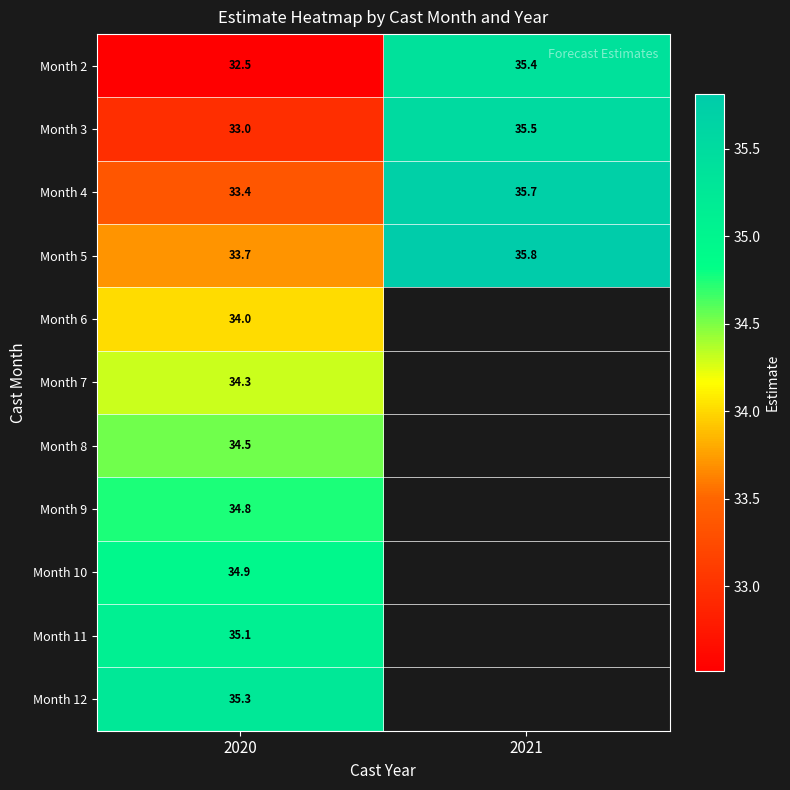

How many series are shown in this chart?

11